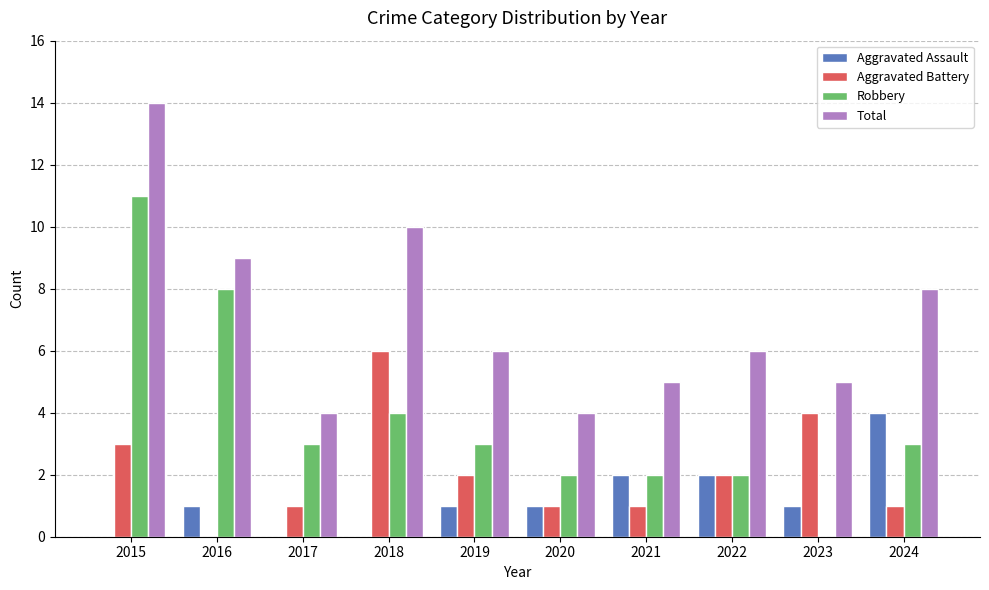

Read the Total value at 2016.

9